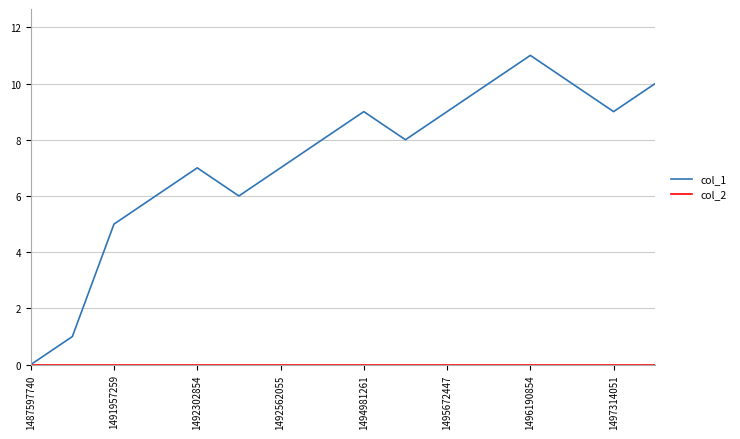

True or false: col_1 has more than 0 interior local peaks.

True